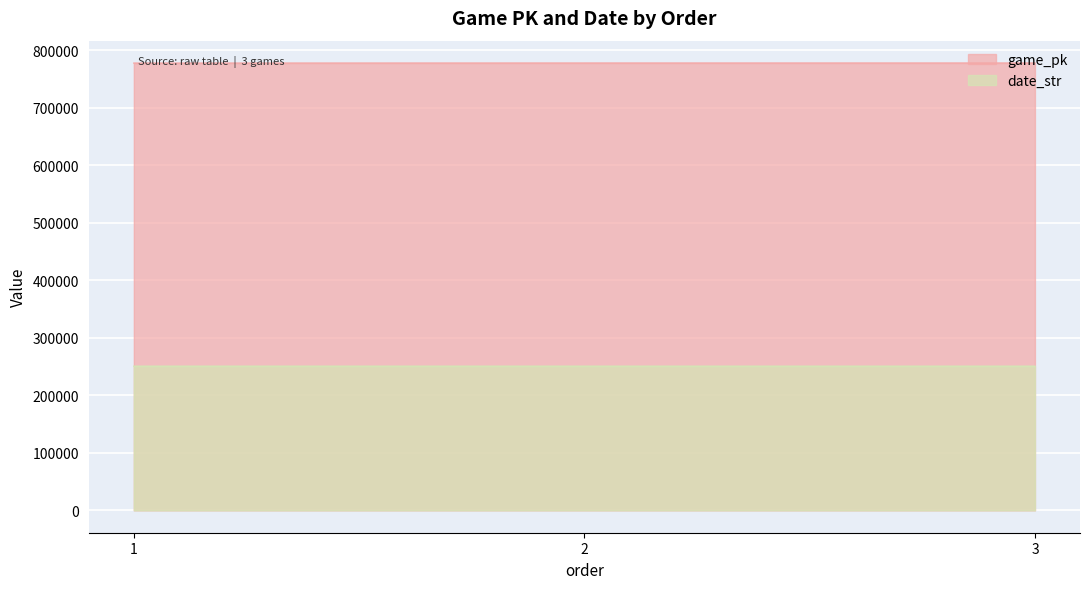

Reading left to right, transcribe all the data shown in this chart.

game_pk: 1=777484	2=777592	3=777611
date_str: 1=250616	2=250608	3=250607